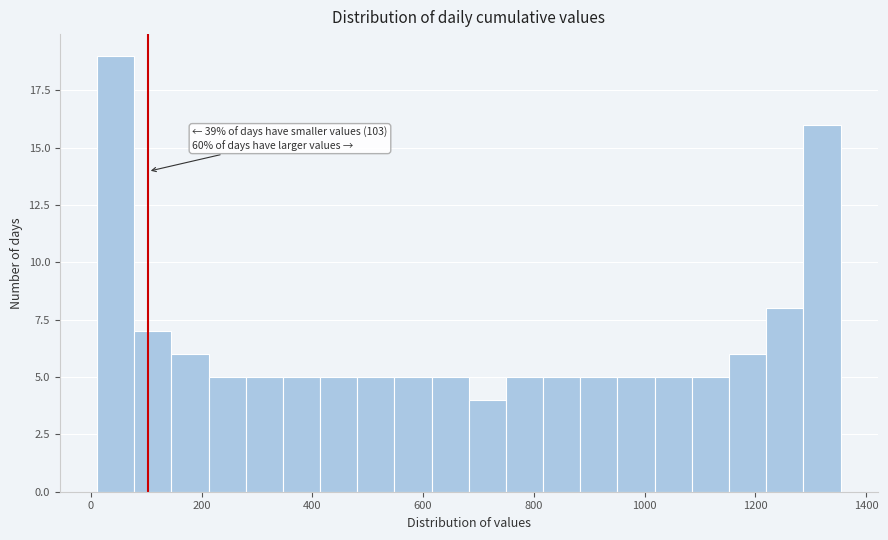

Read against the x-axis, roughly where is the centre of the tallest bar?

40